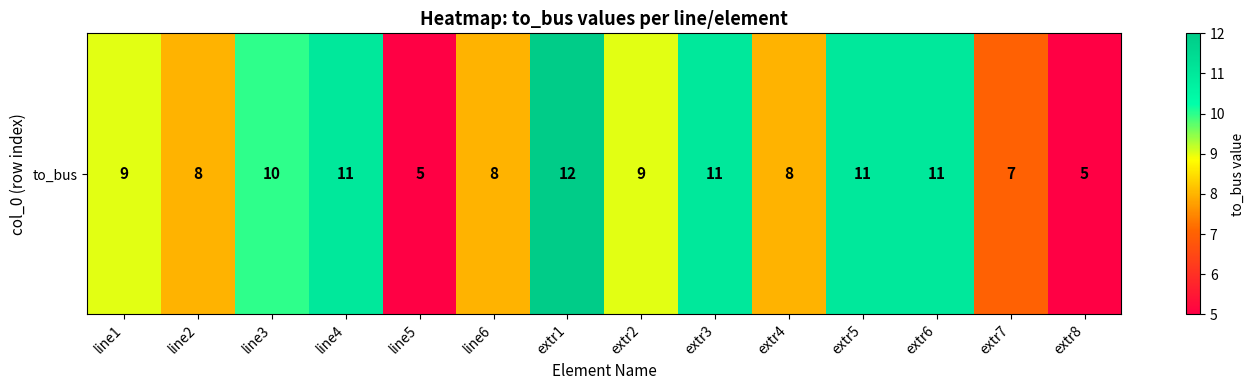

What is the approximate value at extr8?

5